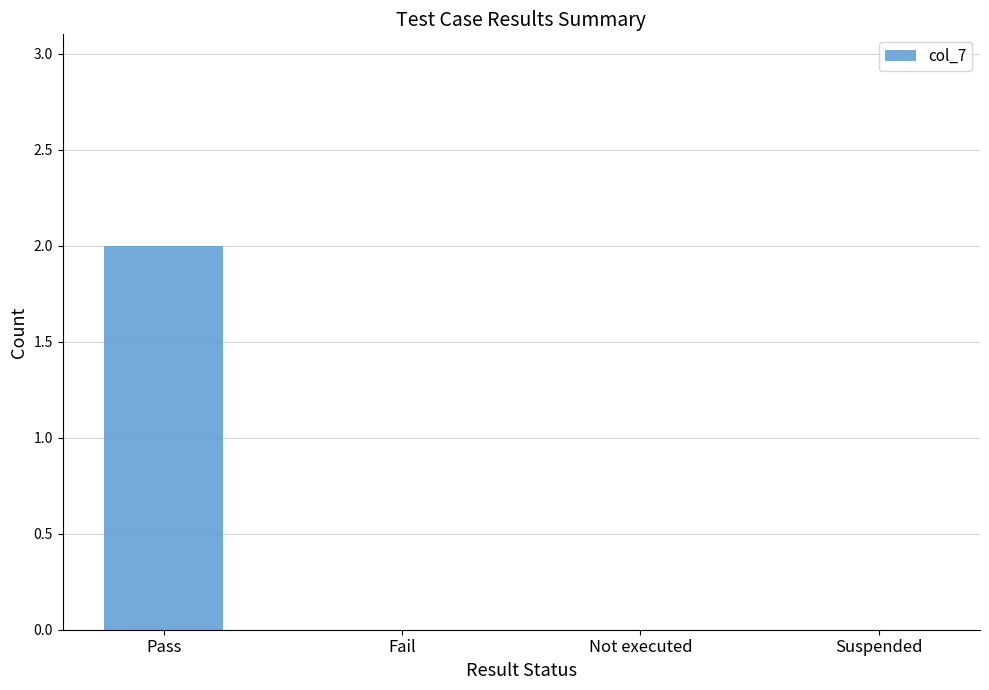

Are the bars grouped side by side (vs. stacked)?

No